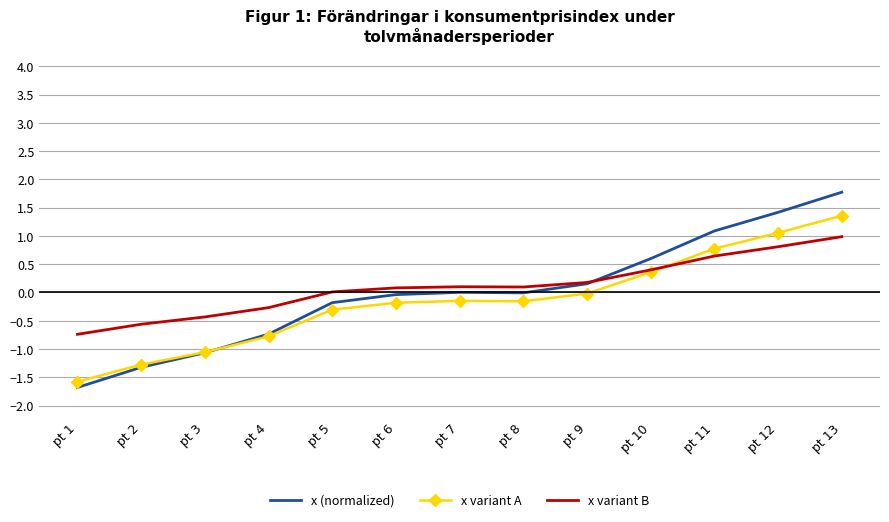

What is the difference between the x variant A values at pt 13 and pt 8?

1.5